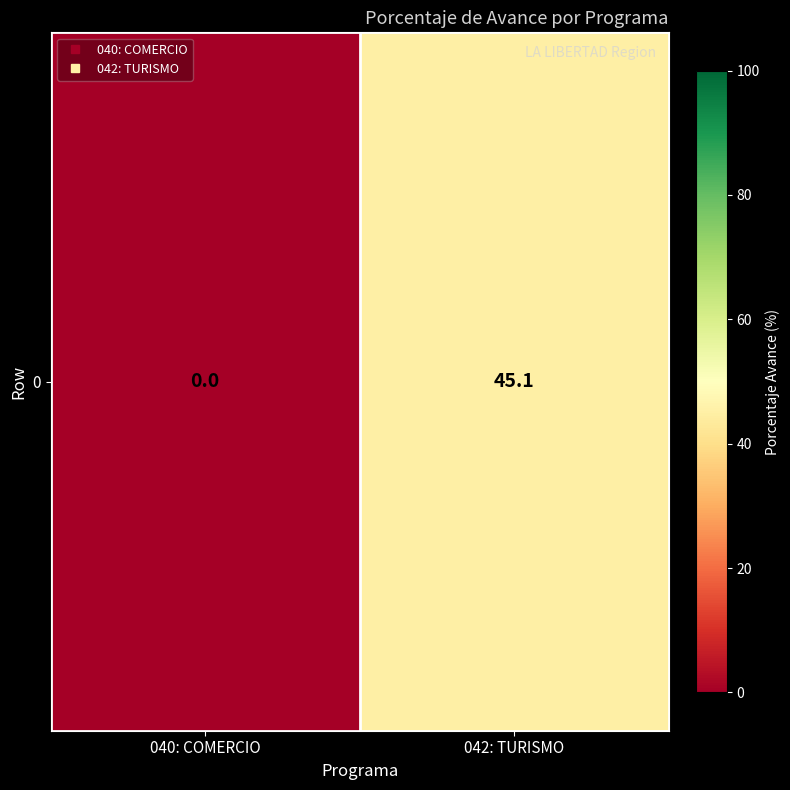

The value at 040: COMERCIO is 0.0. True or false?

True